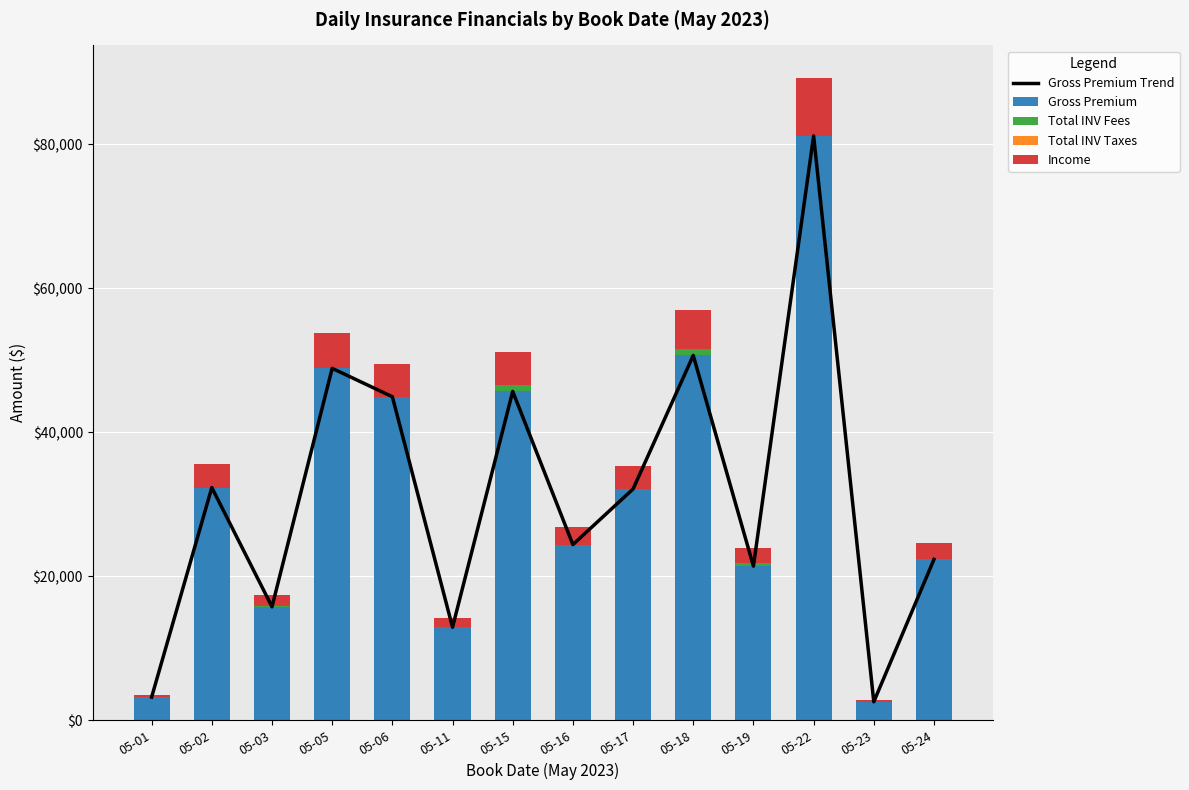

Where is Gross Premium nearest to the value 41833?

05-06